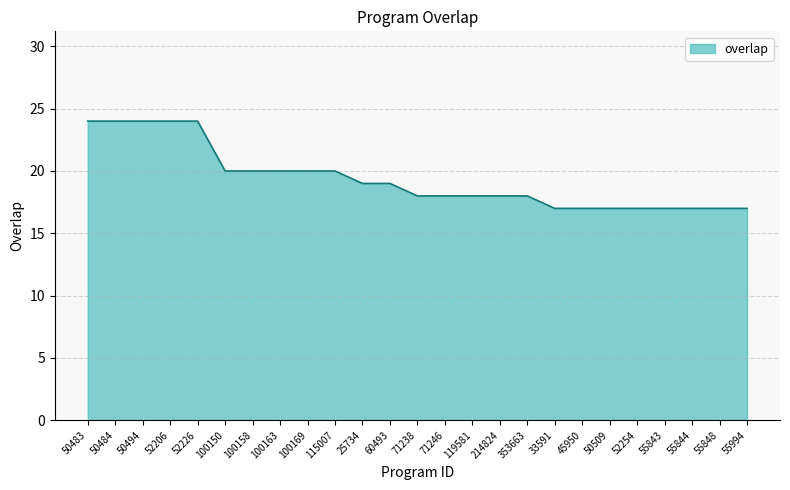

What value does the data have at 55844?

17